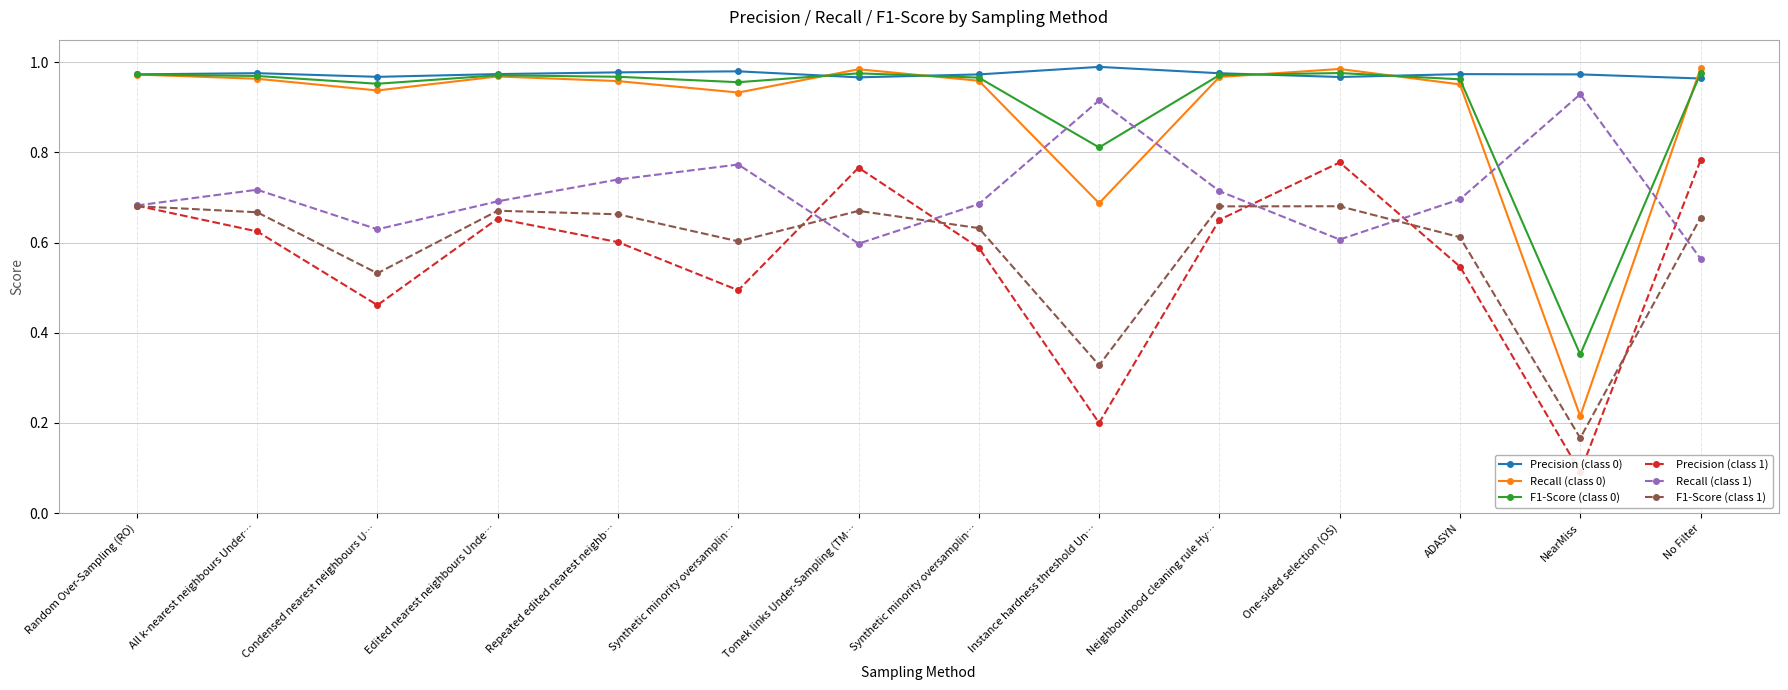

How many interior local peaks does the Precision (class 1) series have?

3